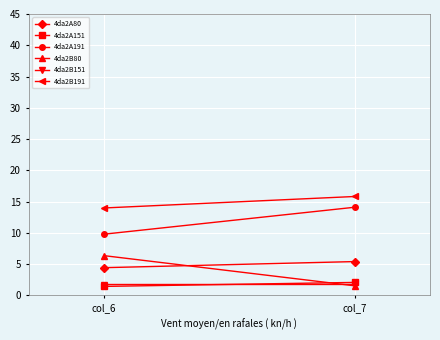

What are all the series names shown in the legend?

4da2A80, 4da2A151, 4da2A191, 4da2B80, 4da2B151, 4da2B191